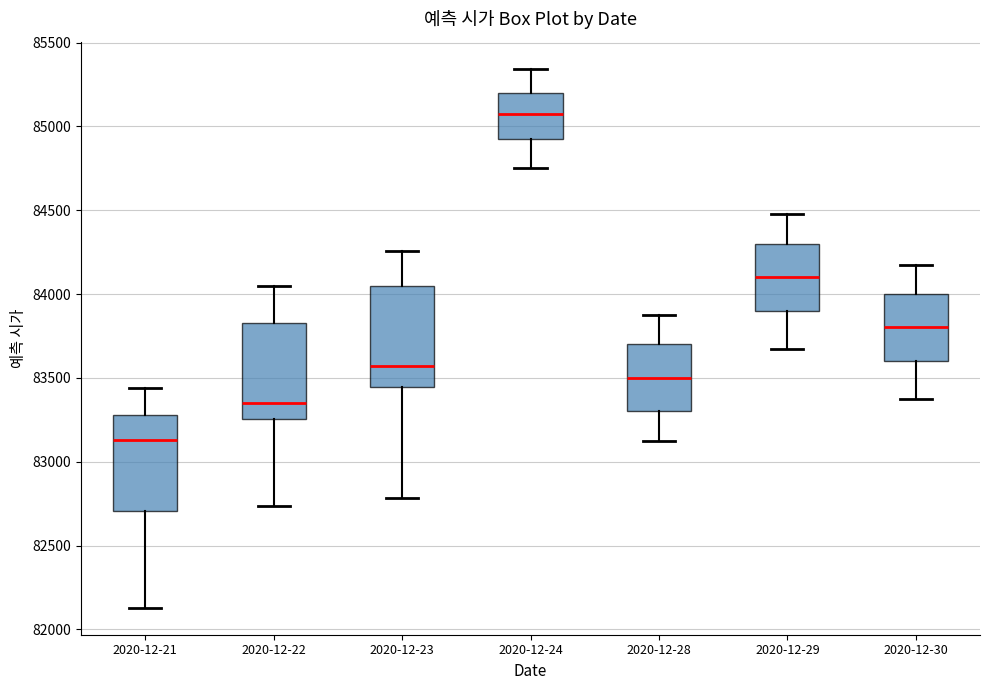

Reading left to right, transcribe this box plot: for each box, give where its median line is, the range the box spans, and where its two whiskers end, as read against the y-axis. The values are not printed on the chart, so give them approximately, as read against the axis.

2020-12-21: median 83150, box 82700 to 83300, whiskers 82150 to 83450
2020-12-22: median 83350, box 83250 to 83850, whiskers 82750 to 84050
2020-12-23: median 83550, box 83450 to 84050, whiskers 82800 to 84250
2020-12-24: median 85100, box 84950 to 85200, whiskers 84750 to 85350
2020-12-28: median 83500, box 83300 to 83700, whiskers 83150 to 83900
2020-12-29: median 84100, box 83900 to 84300, whiskers 83700 to 84500
2020-12-30: median 83800, box 83600 to 84000, whiskers 83400 to 84200